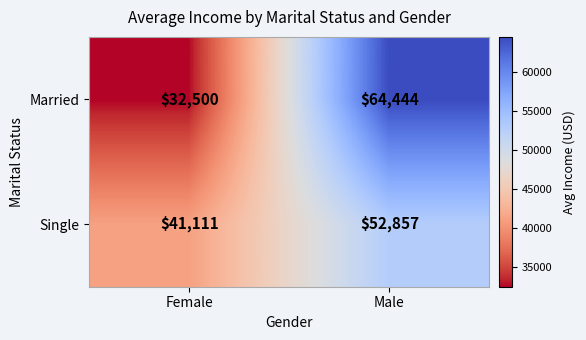

The value of Married at Male is 39294. True or false?

False